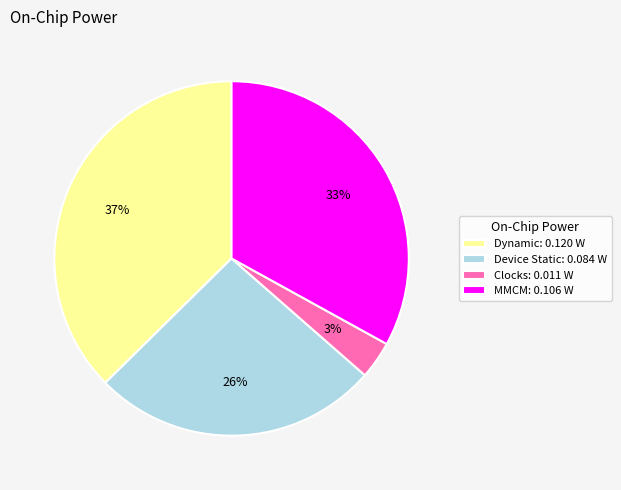

Do Dynamic: 0.120 W and MMCM: 0.106 W together represent more than half of the pie?

Yes